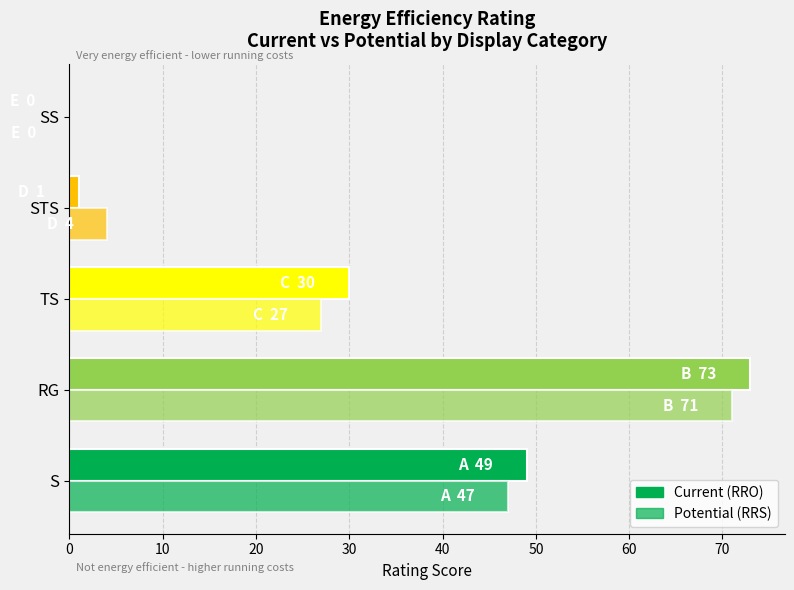

Reading left to right, list all the values displayed in this chart.

Current (RRO): 49	73	30	1	0
Potential (RRS): 47	71	27	4	0